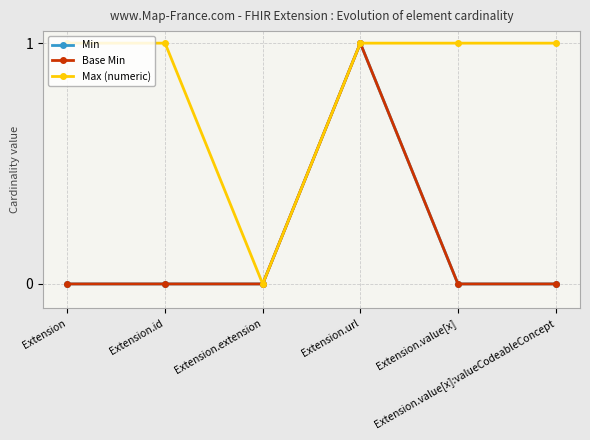

Is the value of Base Min at Extension.id greater than the value of Max (numeric) at Extension.url?

No